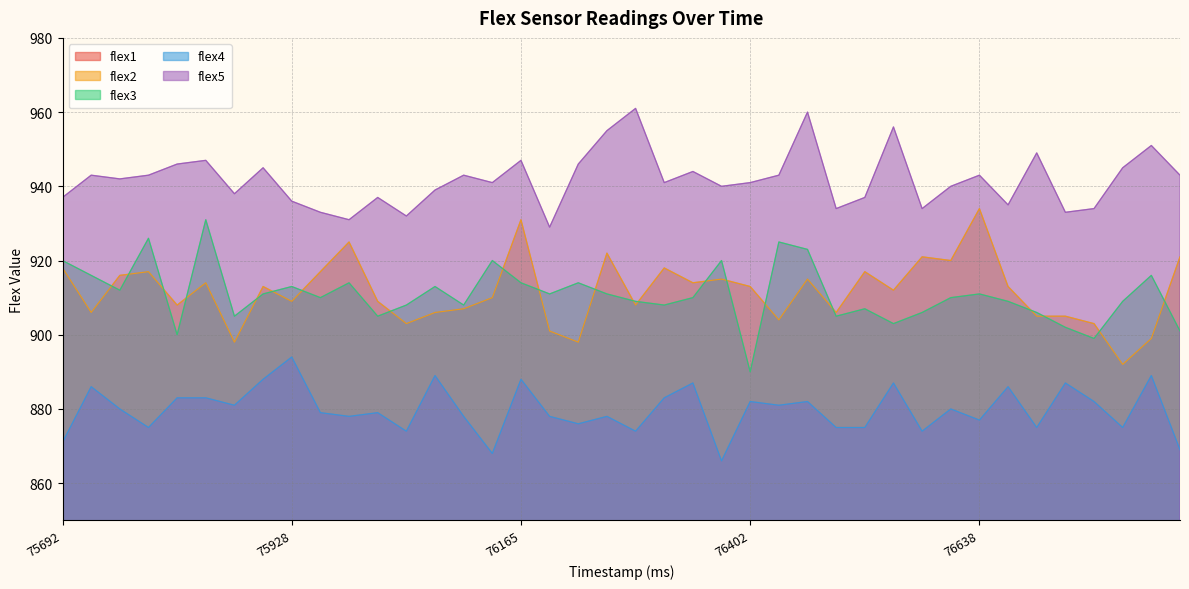

Reading left to right, list all the values displayed in this chart.

flex1: 75692=798	75721=803	75751=800	75780=804	75810=803	75839=805	75869=801	75899=800	75928=804	75958=802	75988=803	76017=802	76047=805	76076=798	76106=794	76136=802	76165=800	76195=805	76224=800	76254=803	76284=803	76313=802	76343=805	76372=797	76402=802	76431=809	76461=800	76490=798	76520=801	76549=798	76579=805	76609=803	76638=796	76668=802	76697=805	76727=802	76756=801	76786=806	76815=800	76845=801
flex2: 75692=918	75721=906	75751=916	75780=917	75810=908	75839=914	75869=898	75899=913	75928=909	75958=917	75988=925	76017=909	76047=903	76076=906	76106=907	76136=910	76165=931	76195=901	76224=898	76254=922	76284=908	76313=918	76343=914	76372=915	76402=913	76431=904	76461=915	76490=906	76520=917	76549=912	76579=921	76609=920	76638=934	76668=913	76697=905	76727=905	76756=903	76786=892	76815=899	76845=921
flex3: 75692=920	75721=916	75751=912	75780=926	75810=900	75839=931	75869=905	75899=911	75928=913	75958=910	75988=914	76017=905	76047=908	76076=913	76106=908	76136=920	76165=914	76195=911	76224=914	76254=911	76284=909	76313=908	76343=910	76372=920	76402=890	76431=925	76461=923	76490=905	76520=907	76549=903	76579=906	76609=910	76638=911	76668=909	76697=906	76727=902	76756=899	76786=909	76815=916	76845=901
flex4: 75692=871	75721=886	75751=880	75780=875	75810=883	75839=883	75869=881	75899=888	75928=894	75958=879	75988=878	76017=879	76047=874	76076=889	76106=878	76136=868	76165=888	76195=878	76224=876	76254=878	76284=874	76313=883	76343=887	76372=866	76402=882	76431=881	76461=882	76490=875	76520=875	76549=887	76579=874	76609=880	76638=877	76668=886	76697=875	76727=887	76756=882	76786=875	76815=889	76845=869
flex5: 75692=937	75721=943	75751=942	75780=943	75810=946	75839=947	75869=938	75899=945	75928=936	75958=933	75988=931	76017=937	76047=932	76076=939	76106=943	76136=941	76165=947	76195=929	76224=946	76254=955	76284=961	76313=941	76343=944	76372=940	76402=941	76431=943	76461=960	76490=934	76520=937	76549=956	76579=934	76609=940	76638=943	76668=935	76697=949	76727=933	76756=934	76786=945	76815=951	76845=943